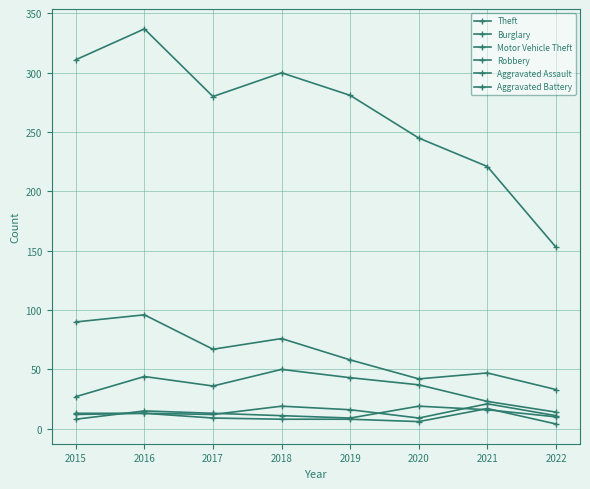

Is this an area chart (filled region under the line)?

No